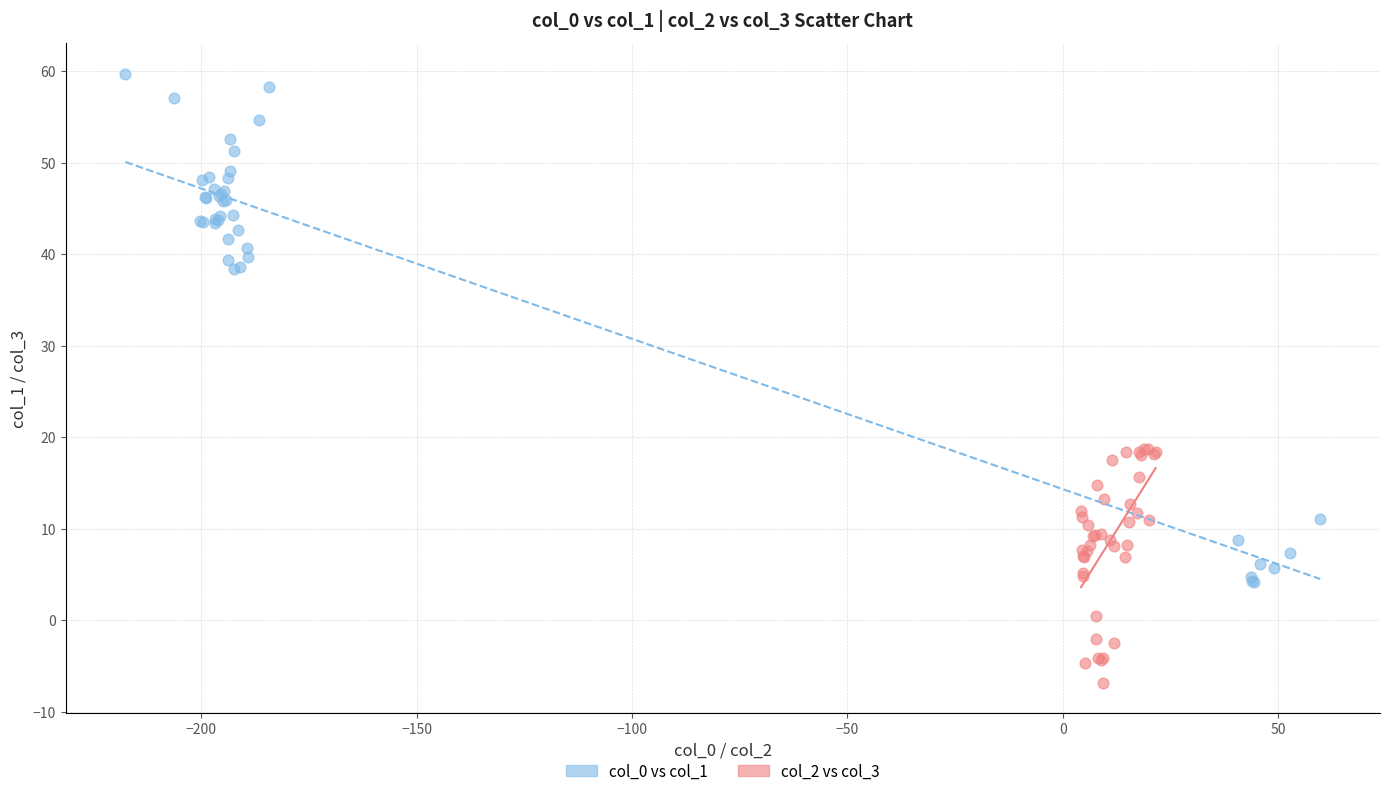

Which series reaches the minimum Y coordinate?

col_2 vs col_3